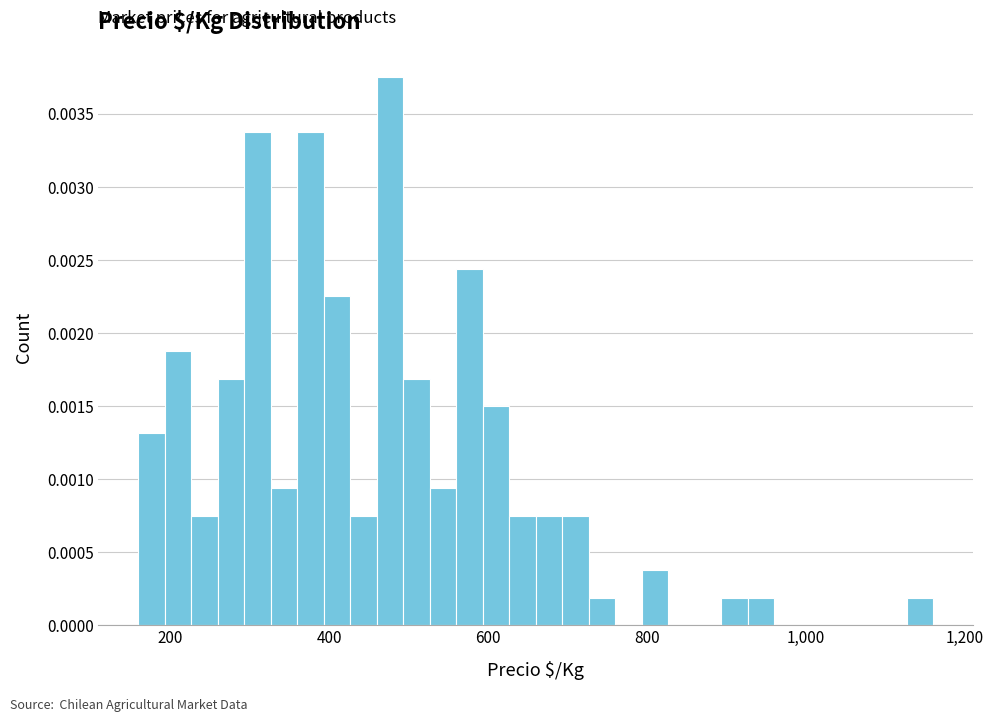

Around what value on the x-axis is the tallest bar? Give the approximate position of its centre, as read against the axis.

480